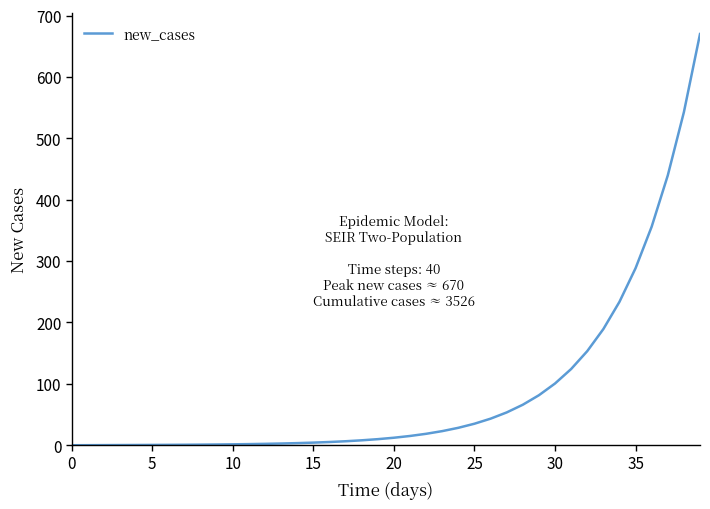

What is the maximum value shown in the chart?

670.0